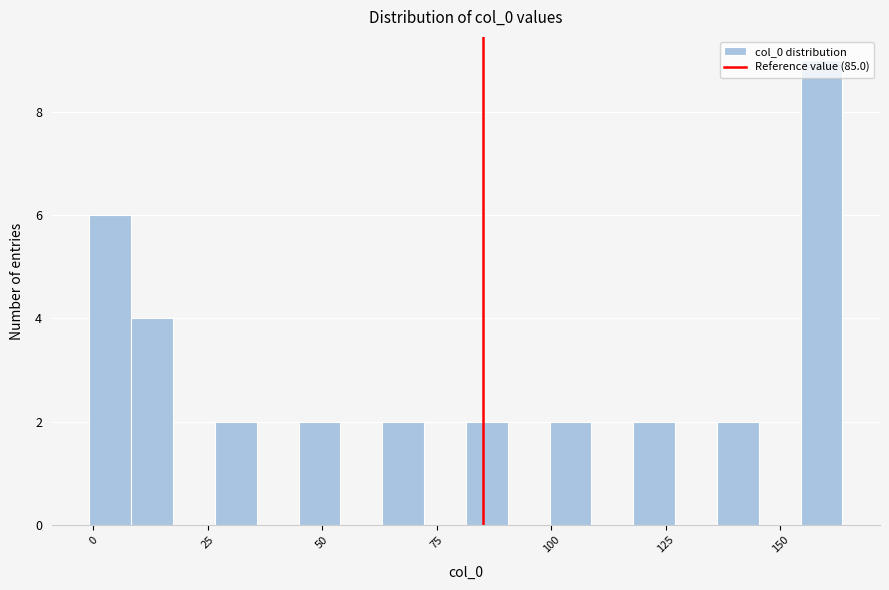

Read against the x-axis, roughly where is the centre of the tallest bar?

160